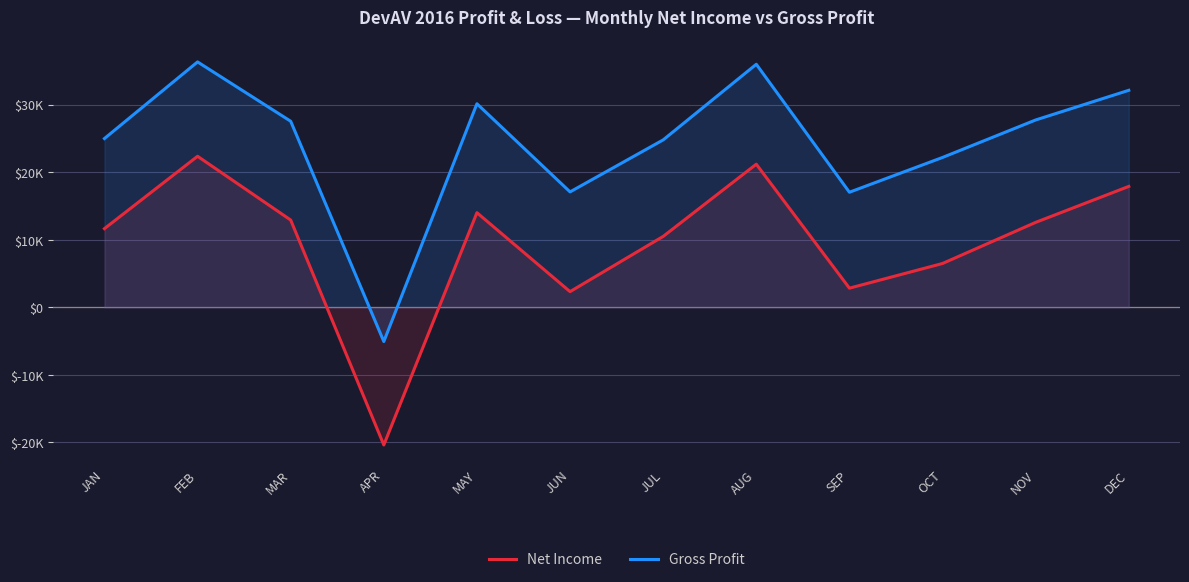

Between MAY and JUN, which series saw the biggest shift?

Gross Profit